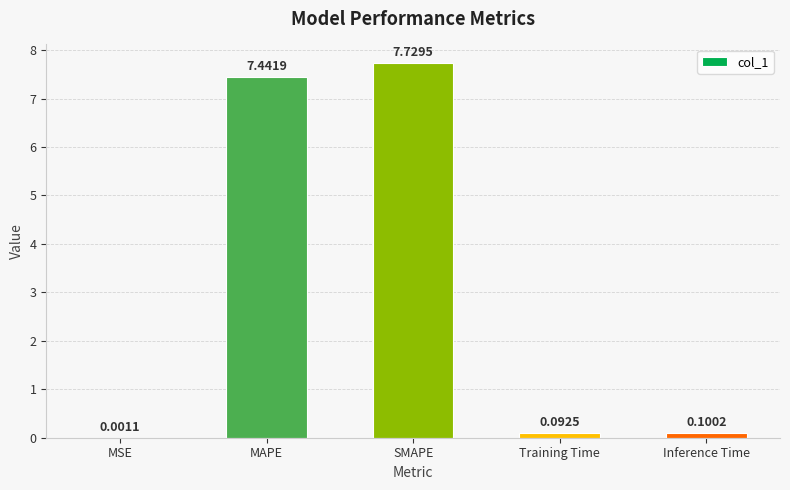

At which label is the value closest to 3?

Inference Time